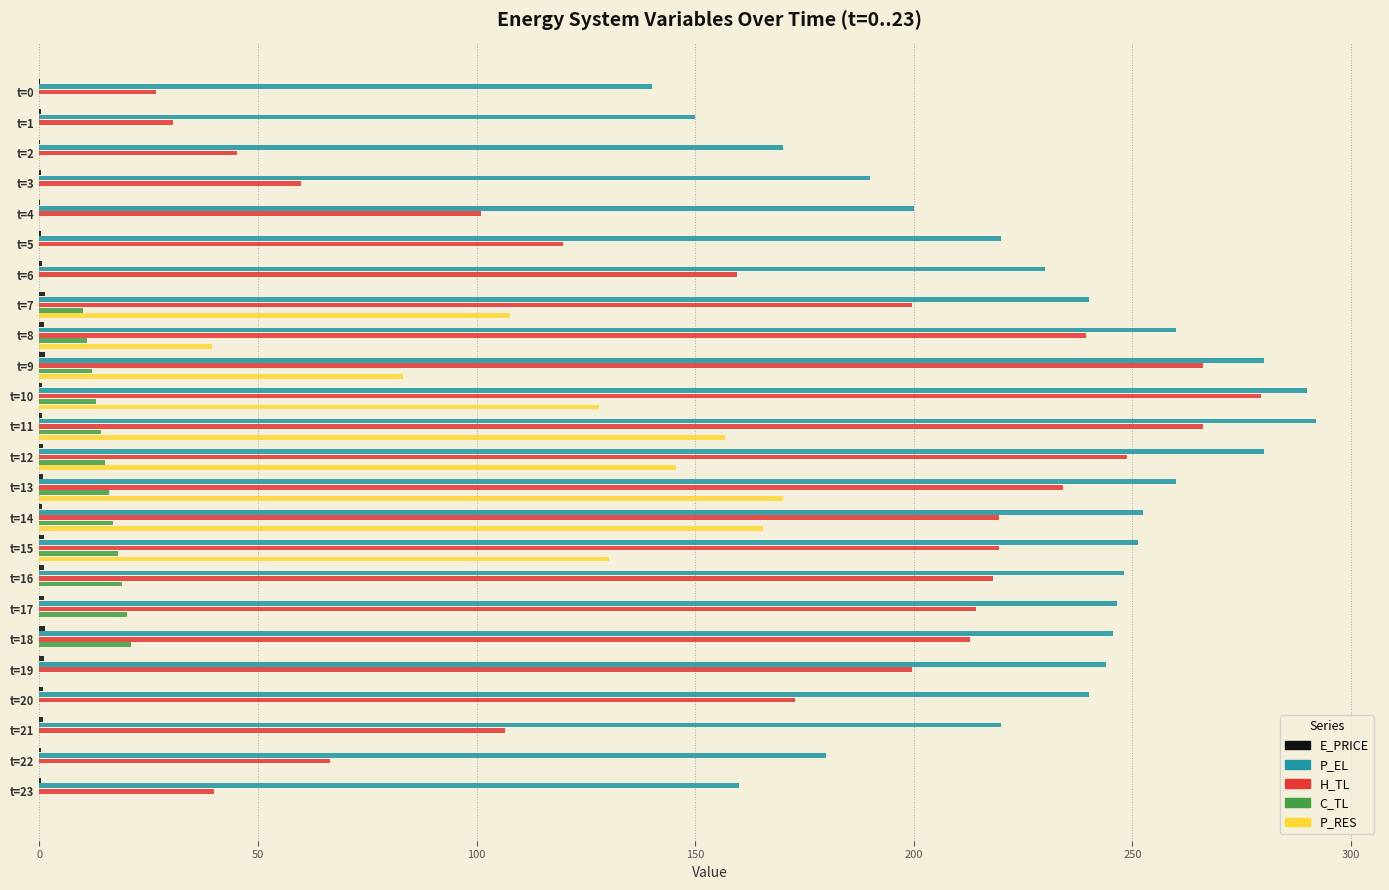

Between t=1 and t=17, which series saw the biggest shift?

H_TL